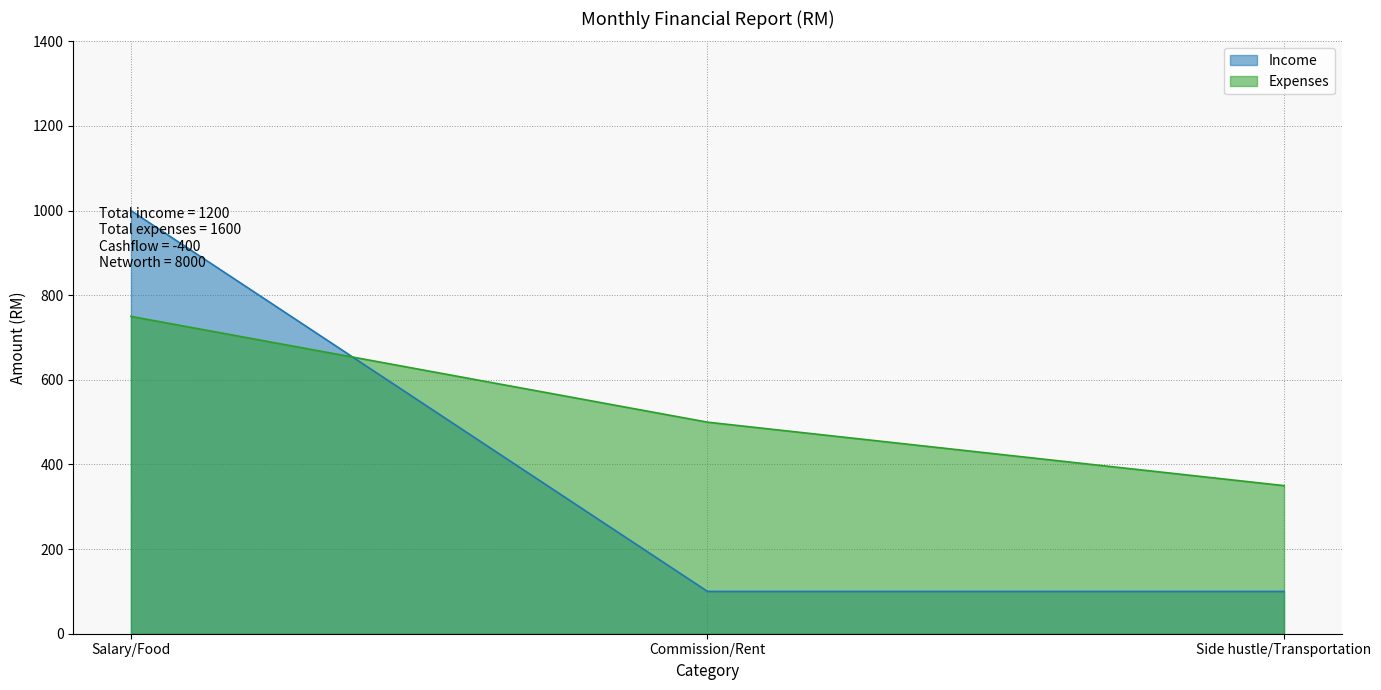

What is the sum of all Expenses values?

1600